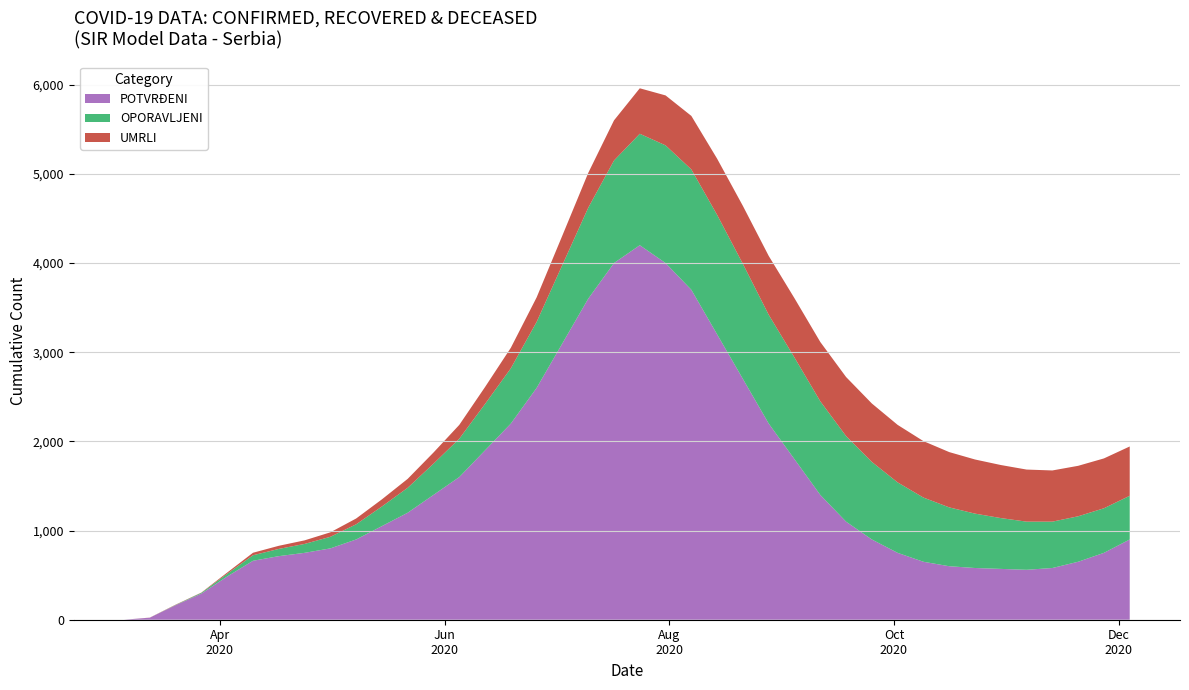

Reading right to left, extract all data points from this chart.

POTVRĐENI: 2020-12-04=900	2020-11-27=750	2020-11-20=650	2020-11-13=580	2020-11-06=560	2020-10-30=570	2020-10-23=580	2020-10-16=600	2020-10-09=650	2020-10-02=750	2020-09-25=900	2020-09-18=1100	2020-09-11=1400	2020-09-04=1800	2020-08-28=2200	2020-08-21=2700	2020-08-14=3200	2020-08-07=3700	2020-07-31=4000	2020-07-24=4200	2020-07-17=4000	2020-07-10=3600	2020-07-03=3100	2020-06-26=2600	2020-06-19=2200	2020-06-12=1900	2020-06-05=1600	2020-05-29=1400	2020-05-22=1200	2020-05-15=1050	2020-05-08=900	2020-05-01=800	2020-04-24=750	2020-04-17=713	2020-04-10=661	2020-04-03=485	2020-03-27=293	2020-03-20=163	2020-03-13=23	2020-03-06=0
OPORAVLJENI: 2020-12-04=490	2020-11-27=500	2020-11-20=510	2020-11-13=520	2020-11-06=540	2020-10-30=570	2020-10-23=610	2020-10-16=660	2020-10-09=720	2020-10-02=790	2020-09-25=870	2020-09-18=960	2020-09-11=1050	2020-09-04=1140	2020-08-28=1220	2020-08-21=1290	2020-08-14=1340	2020-08-07=1350	2020-07-31=1320	2020-07-24=1250	2020-07-17=1150	2020-07-10=1020	2020-07-03=880	2020-06-26=740	2020-06-19=620	2020-06-12=520	2020-06-05=430	2020-05-29=350	2020-05-22=280	2020-05-15=220	2020-05-08=170	2020-05-01=130	2020-04-24=100	2020-04-17=81	2020-04-10=62	2020-04-03=30	2020-03-27=9	2020-03-20=3	2020-03-13=0	2020-03-06=0
UMRLI: 2020-12-04=553	2020-11-27=559	2020-11-20=566	2020-11-13=574	2020-11-06=584	2020-10-30=595	2020-10-23=607	2020-10-16=620	2020-10-09=633	2020-10-02=645	2020-09-25=655	2020-09-18=662	2020-09-11=665	2020-09-04=665	2020-08-28=660	2020-08-21=650	2020-08-14=630	2020-08-07=600	2020-07-31=560	2020-07-24=510	2020-07-17=450	2020-07-10=390	2020-07-03=330	2020-06-26=275	2020-06-19=230	2020-06-12=190	2020-06-05=155	2020-05-29=125	2020-05-22=100	2020-05-15=80	2020-05-08=65	2020-05-01=50	2020-04-24=40	2020-04-17=35	2020-04-10=28	2020-04-03=14	2020-03-27=3	2020-03-20=3	2020-03-13=1	2020-03-06=0